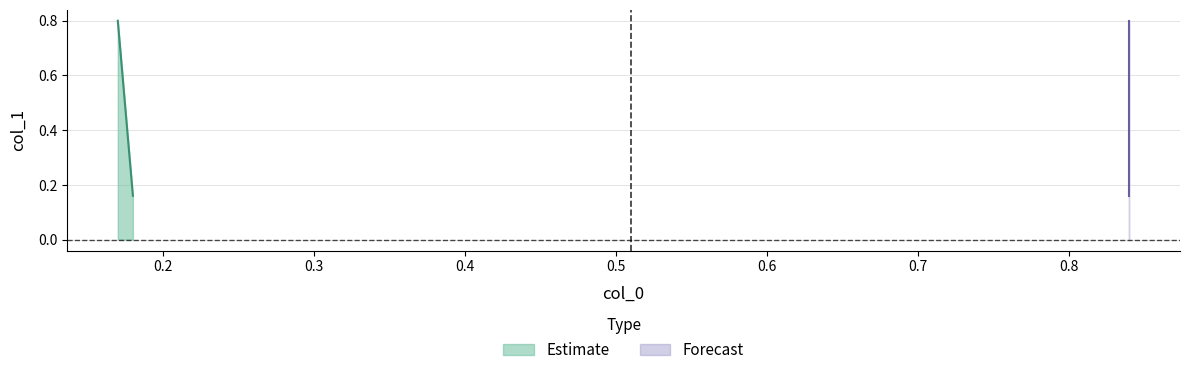

Rank the categories by value from lowest to highest.

0.18, 0.84, 0.17, 0.84